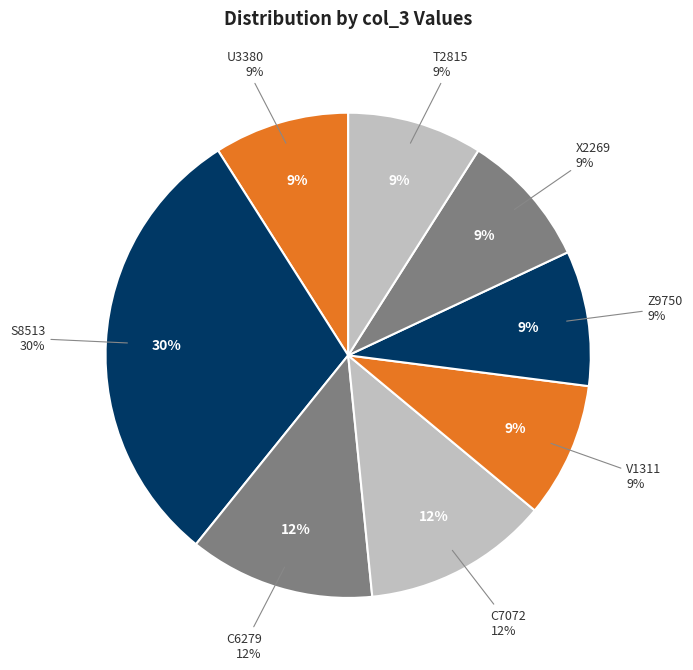

How many segments does this pie chart have?

8